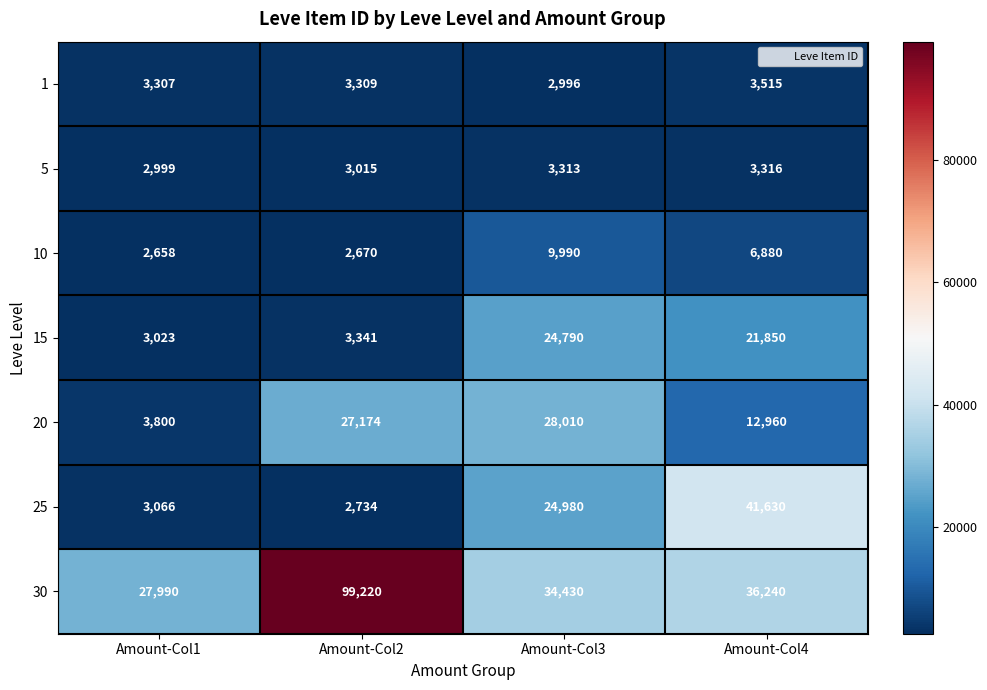

How many series are shown in this chart?

7